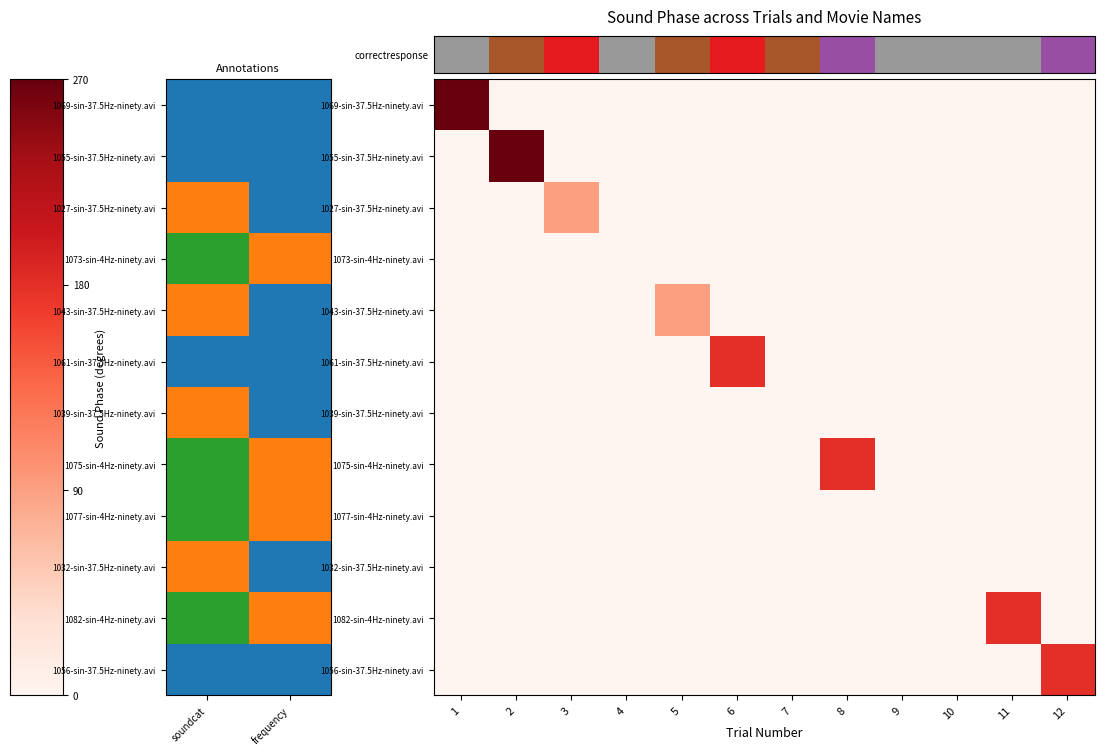

What is the difference between the highest and lowest values at soundcat?

270